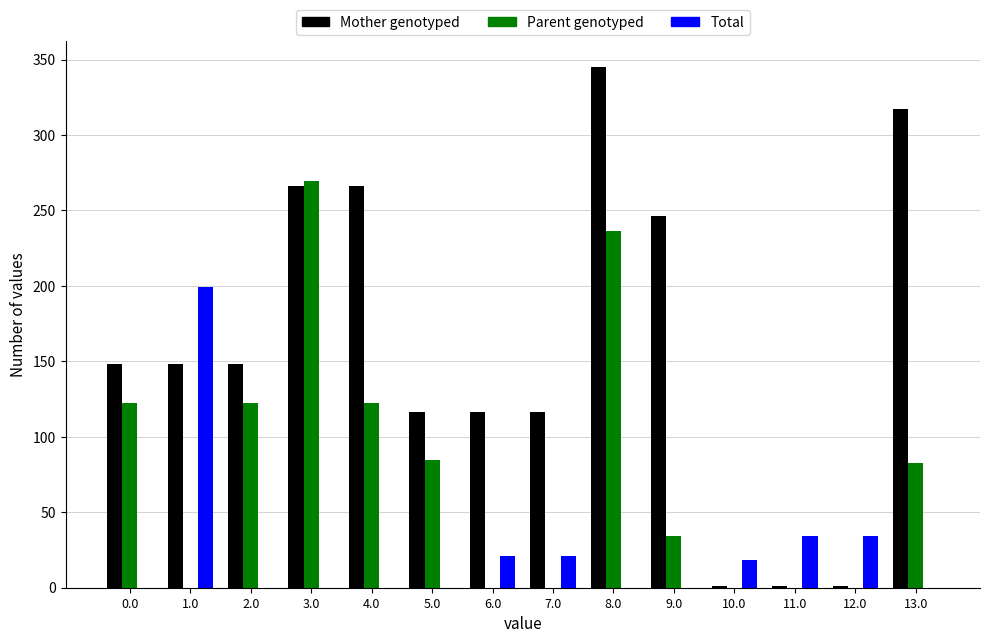

What is the total value across all series at 10.0?

19.6